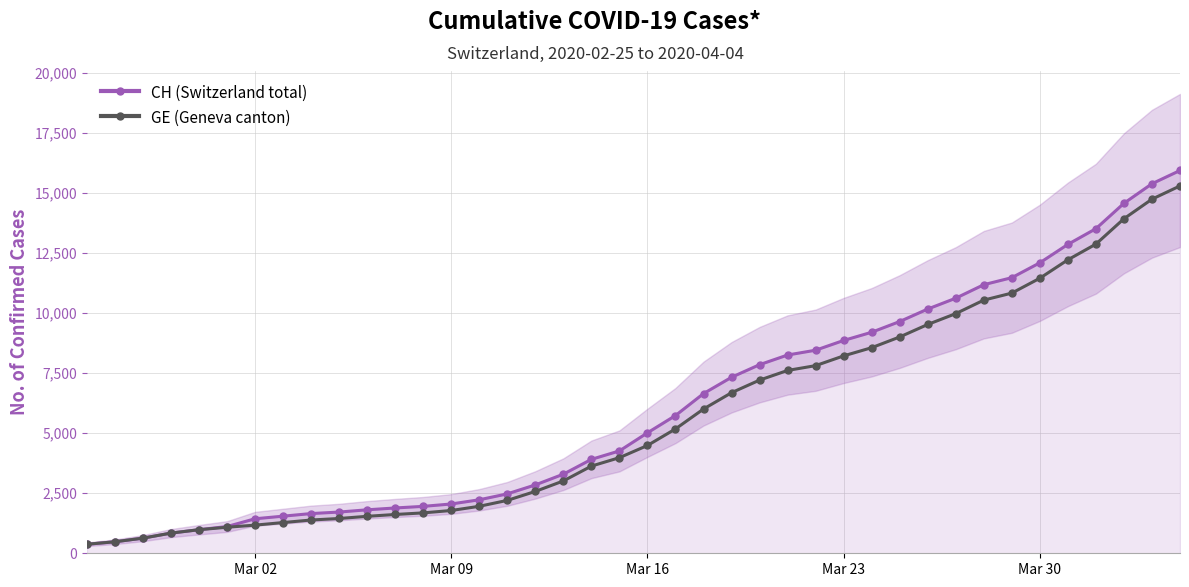

The value of CH (Switzerland total) at Mar 09 is 151. True or false?

False